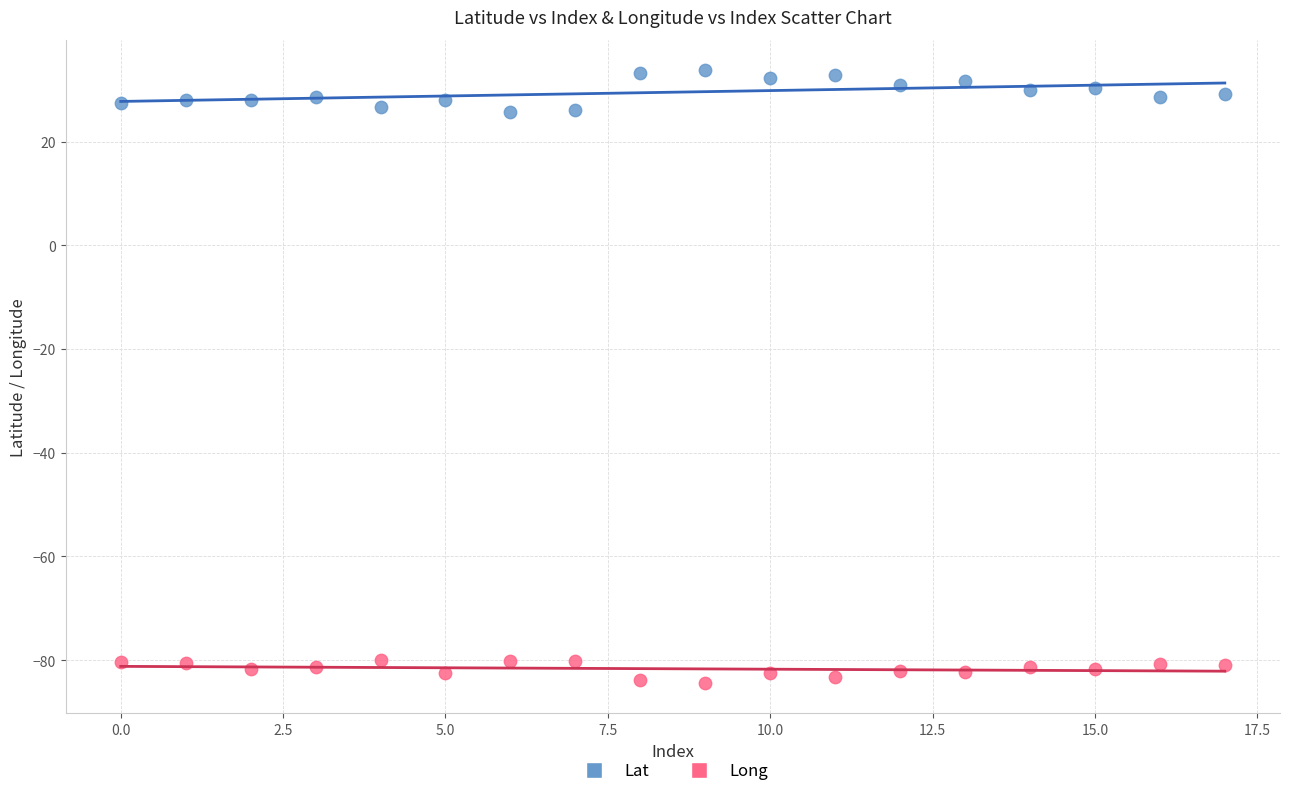

What are all the series names shown in the legend?

Lat, Long